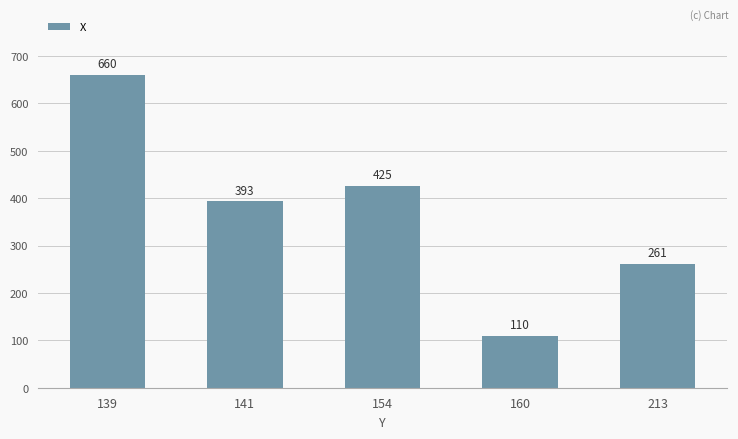

What is the difference between the values at 160 and 154?

315